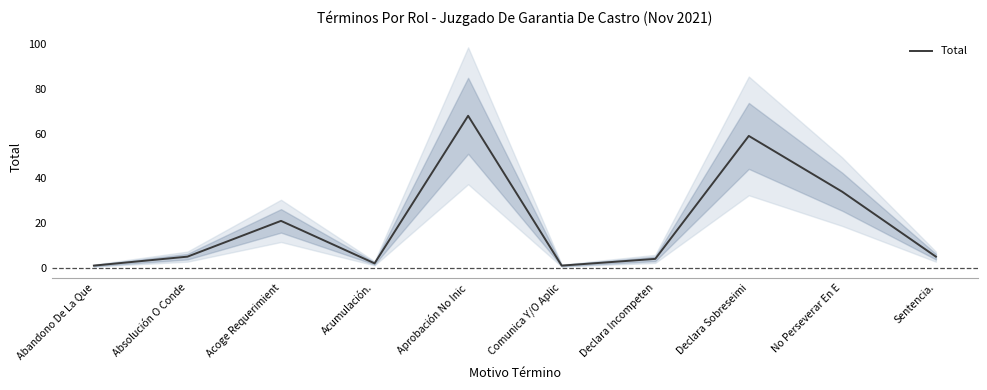

What is the label of the 10th point from the right?

Abandono De La Que